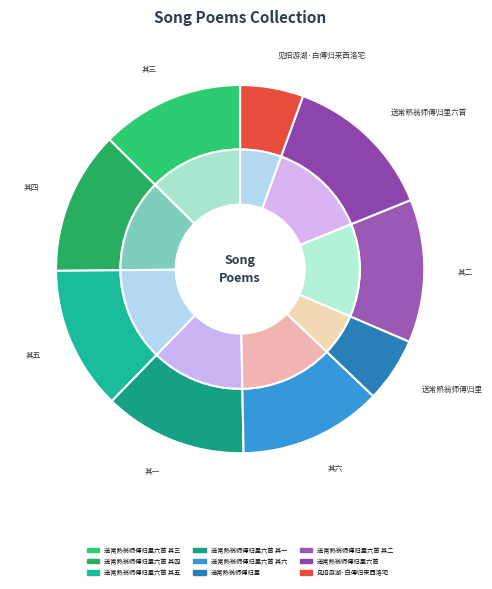

To the nearest percent, what is the average slice percentage?

11%